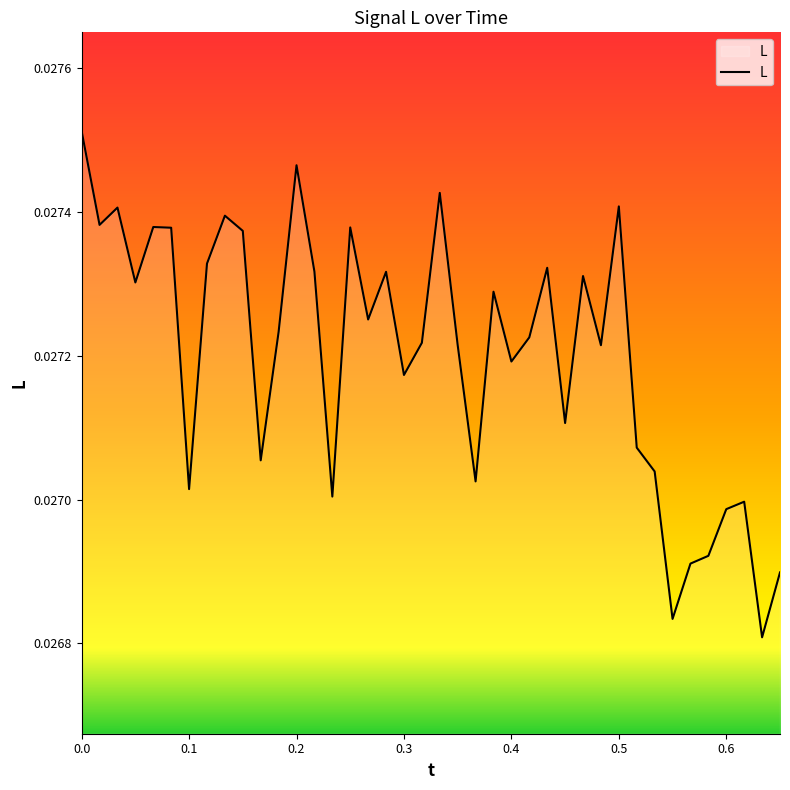

Does the chart display data point markers on the line(s)?

No